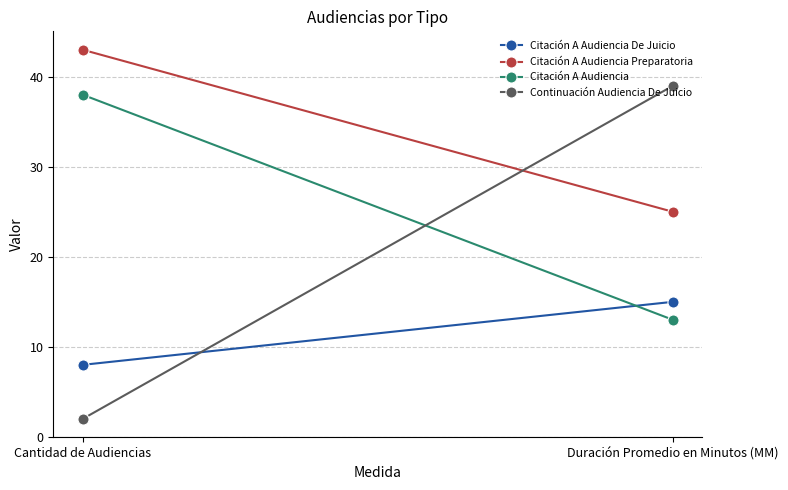

How many Citación A Audiencia De Juicio values are between 8 and 15?

2